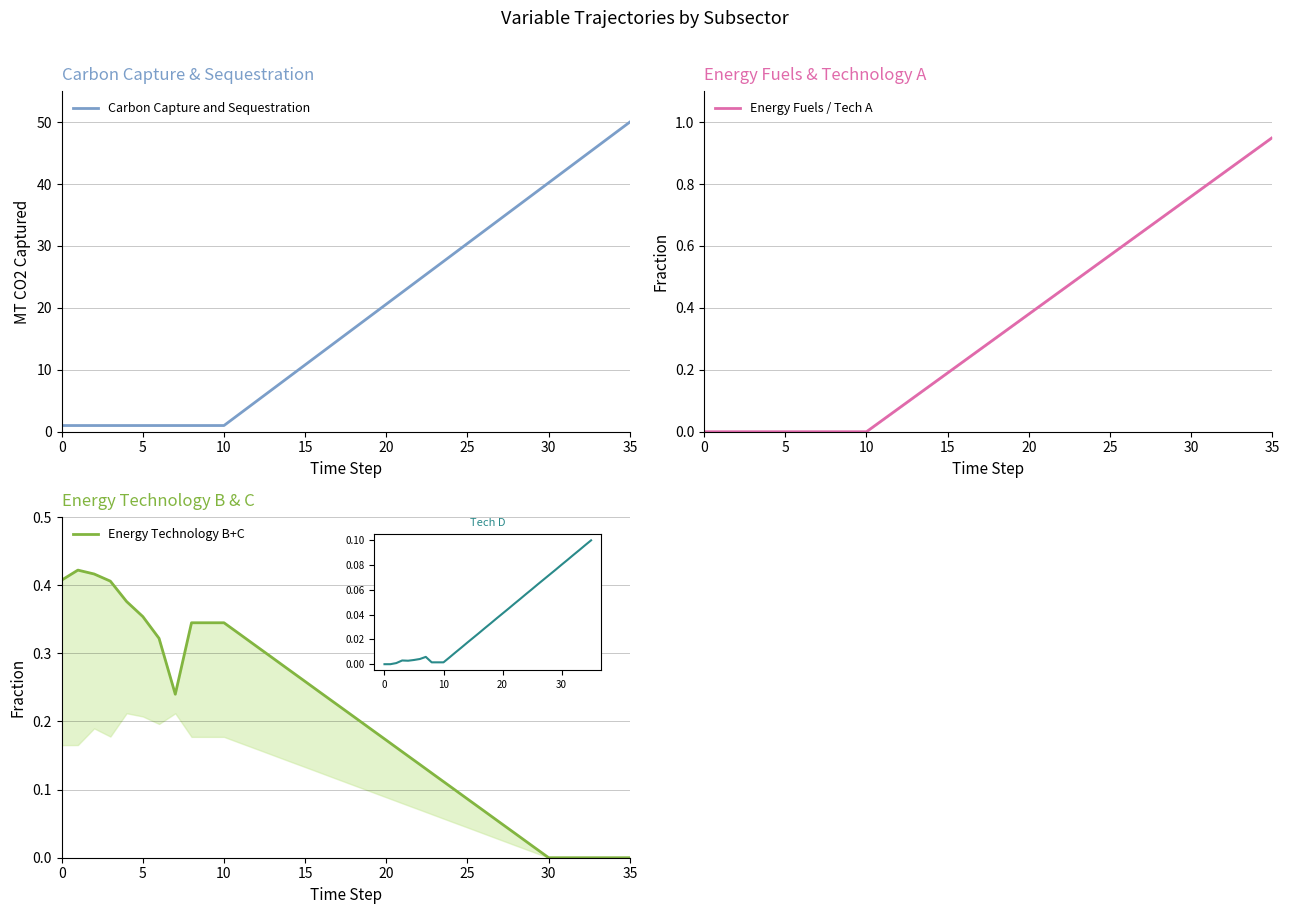

What is the spread (max minus min) of values at 32?

44.1